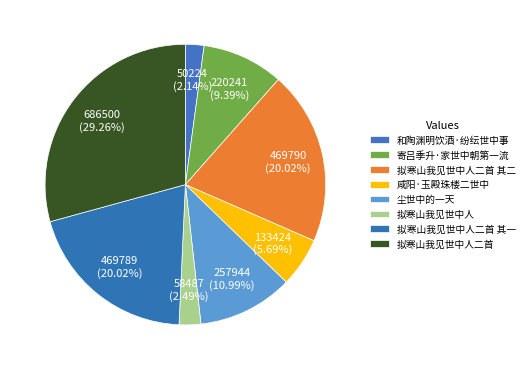

What portion of the pie excludes 寄吕季升·家世中朝第一流?

90.6%